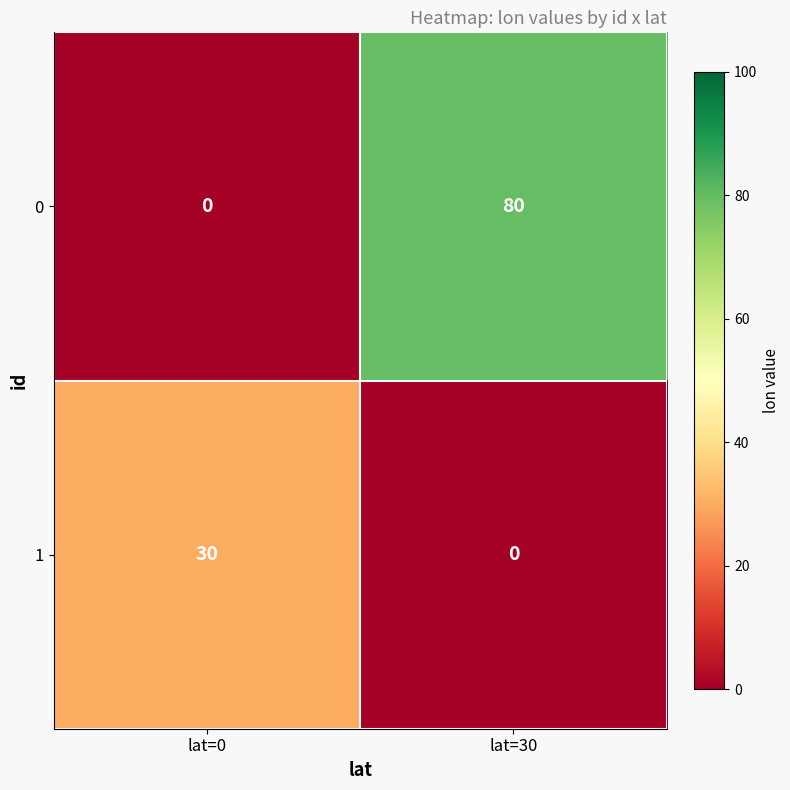

Is it true that 0 equals 0 at lat=0?

True